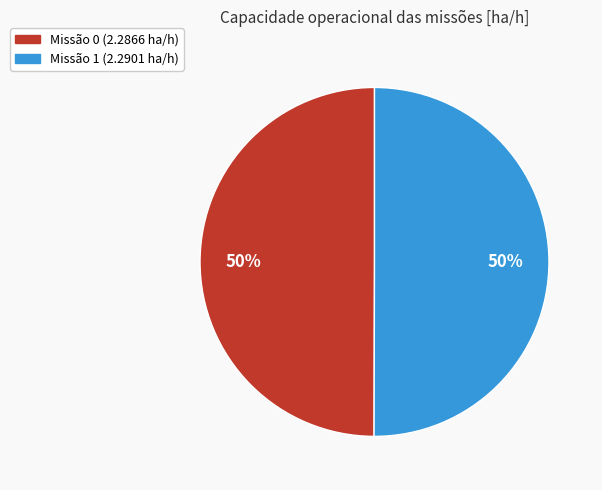

How many segments does this pie chart have?

2